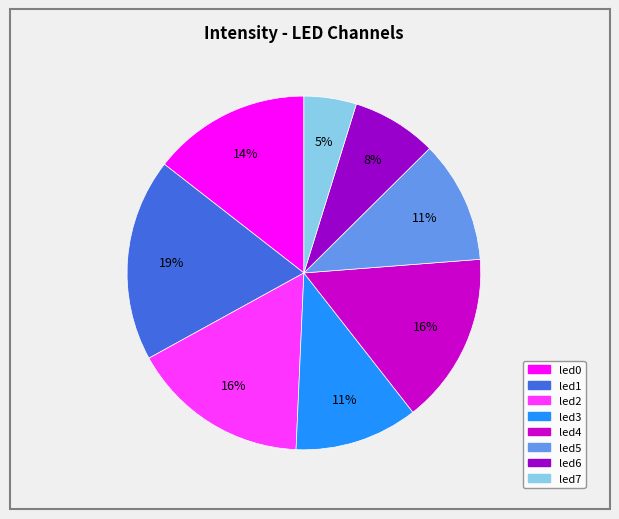

Is the sum of led7 and led0 greater than half?

No